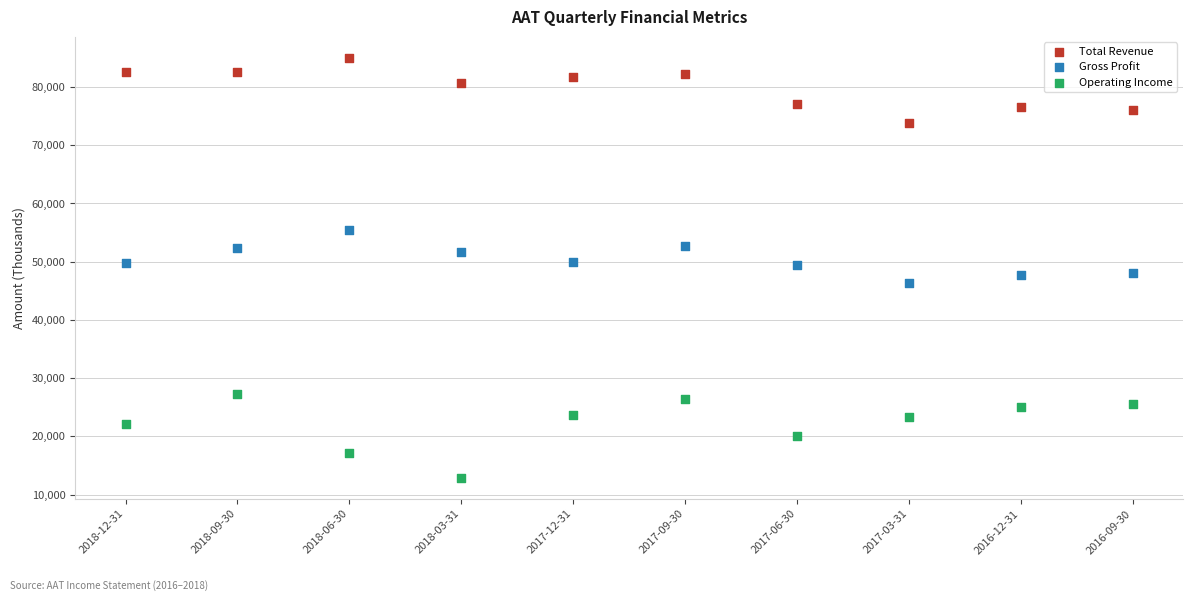

What are all the series names shown in the legend?

Total Revenue, Gross Profit, Operating Income